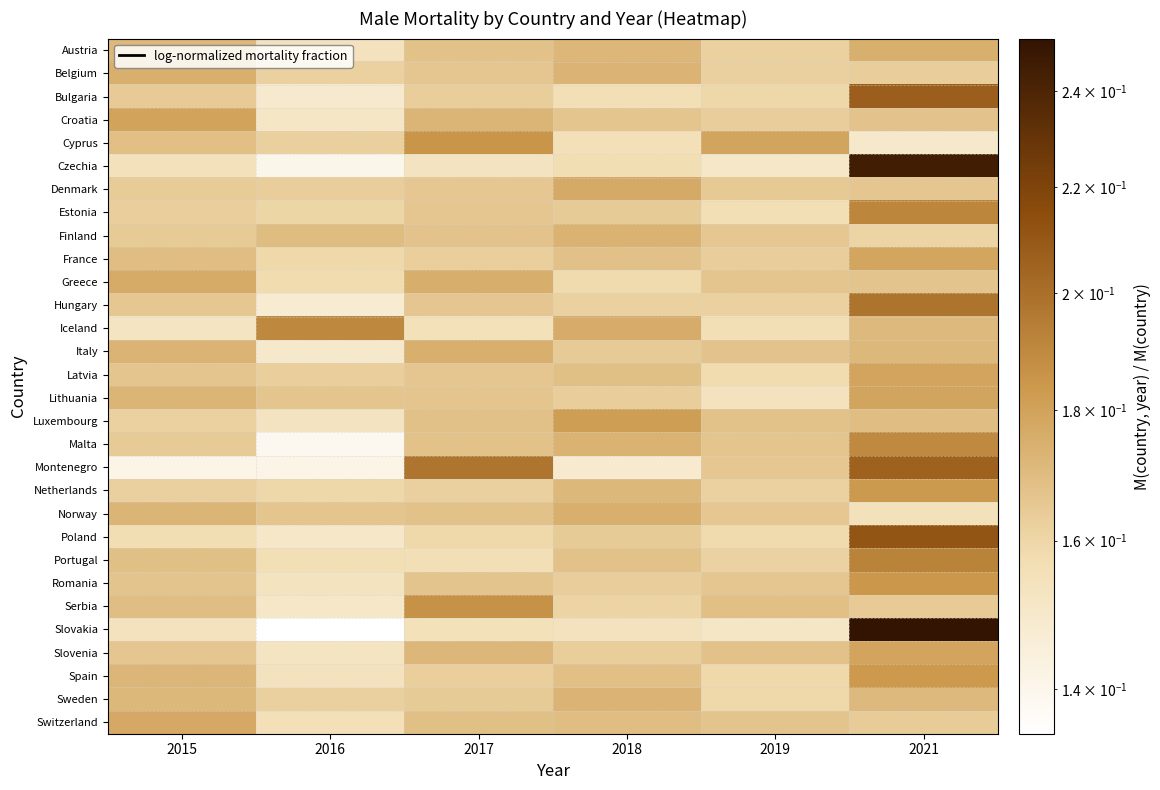

Reading left to right, what are all the values shown in this chart?

Austria: 2015=0.2	2016=0.2	2017=0.2	2018=0.2	2019=0.2	2021=0.2
Belgium: 2015=0.2	2016=0.2	2017=0.2	2018=0.2	2019=0.2	2021=0.2
Bulgaria: 2015=0.2	2016=0.1	2017=0.2	2018=0.2	2019=0.2	2021=0.2
Croatia: 2015=0.2	2016=0.2	2017=0.2	2018=0.2	2019=0.2	2021=0.2
Cyprus: 2015=0.2	2016=0.2	2017=0.2	2018=0.2	2019=0.2	2021=0.1
Czechia: 2015=0.2	2016=0.1	2017=0.2	2018=0.2	2019=0.2	2021=0.2
Denmark: 2015=0.2	2016=0.2	2017=0.2	2018=0.2	2019=0.2	2021=0.2
Estonia: 2015=0.2	2016=0.2	2017=0.2	2018=0.2	2019=0.2	2021=0.2
Finland: 2015=0.2	2016=0.2	2017=0.2	2018=0.2	2019=0.2	2021=0.2
France: 2015=0.2	2016=0.2	2017=0.2	2018=0.2	2019=0.2	2021=0.2
Greece: 2015=0.2	2016=0.2	2017=0.2	2018=0.2	2019=0.2	2021=0.2
Hungary: 2015=0.2	2016=0.1	2017=0.2	2018=0.2	2019=0.2	2021=0.2
Iceland: 2015=0.2	2016=0.2	2017=0.2	2018=0.2	2019=0.2	2021=0.2
Italy: 2015=0.2	2016=0.1	2017=0.2	2018=0.2	2019=0.2	2021=0.2
Latvia: 2015=0.2	2016=0.2	2017=0.2	2018=0.2	2019=0.2	2021=0.2
Lithuania: 2015=0.2	2016=0.2	2017=0.2	2018=0.2	2019=0.2	2021=0.2
Luxembourg: 2015=0.2	2016=0.2	2017=0.2	2018=0.2	2019=0.2	2021=0.2
Malta: 2015=0.2	2016=0.1	2017=0.2	2018=0.2	2019=0.2	2021=0.2
Montenegro: 2015=0.1	2016=0.1	2017=0.2	2018=0.1	2019=0.2	2021=0.2
Netherlands: 2015=0.2	2016=0.2	2017=0.2	2018=0.2	2019=0.2	2021=0.2
Norway: 2015=0.2	2016=0.2	2017=0.2	2018=0.2	2019=0.2	2021=0.2
Poland: 2015=0.2	2016=0.2	2017=0.2	2018=0.2	2019=0.2	2021=0.2
Portugal: 2015=0.2	2016=0.2	2017=0.2	2018=0.2	2019=0.2	2021=0.2
Romania: 2015=0.2	2016=0.2	2017=0.2	2018=0.2	2019=0.2	2021=0.2
Serbia: 2015=0.2	2016=0.2	2017=0.2	2018=0.2	2019=0.2	2021=0.2
Slovakia: 2015=0.2	2016=0.1	2017=0.2	2018=0.2	2019=0.2	2021=0.3
Slovenia: 2015=0.2	2016=0.2	2017=0.2	2018=0.2	2019=0.2	2021=0.2
Spain: 2015=0.2	2016=0.2	2017=0.2	2018=0.2	2019=0.2	2021=0.2
Sweden: 2015=0.2	2016=0.2	2017=0.2	2018=0.2	2019=0.2	2021=0.2
Switzerland: 2015=0.2	2016=0.2	2017=0.2	2018=0.2	2019=0.2	2021=0.2